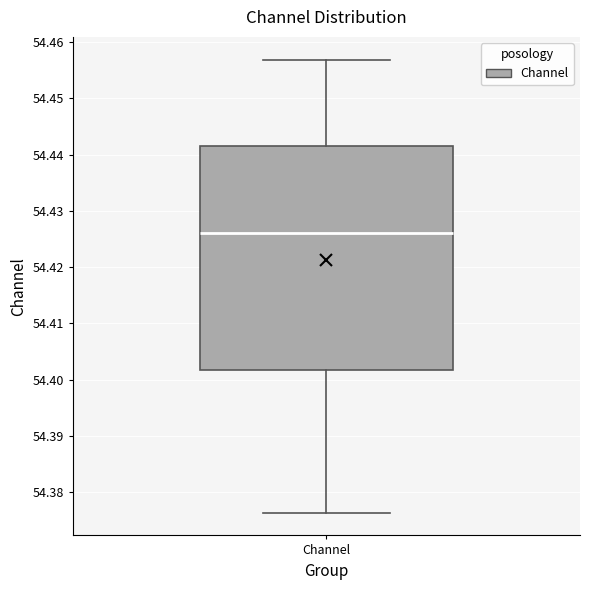

Read this box plot against the y-axis: the position of the median line, the range covered by the box, and the ends of both whiskers. The values are not printed on the chart, so give them approximately, as read against the axis.

median 54.426, box 54.402 to 54.442, whiskers 54.376 to 54.457